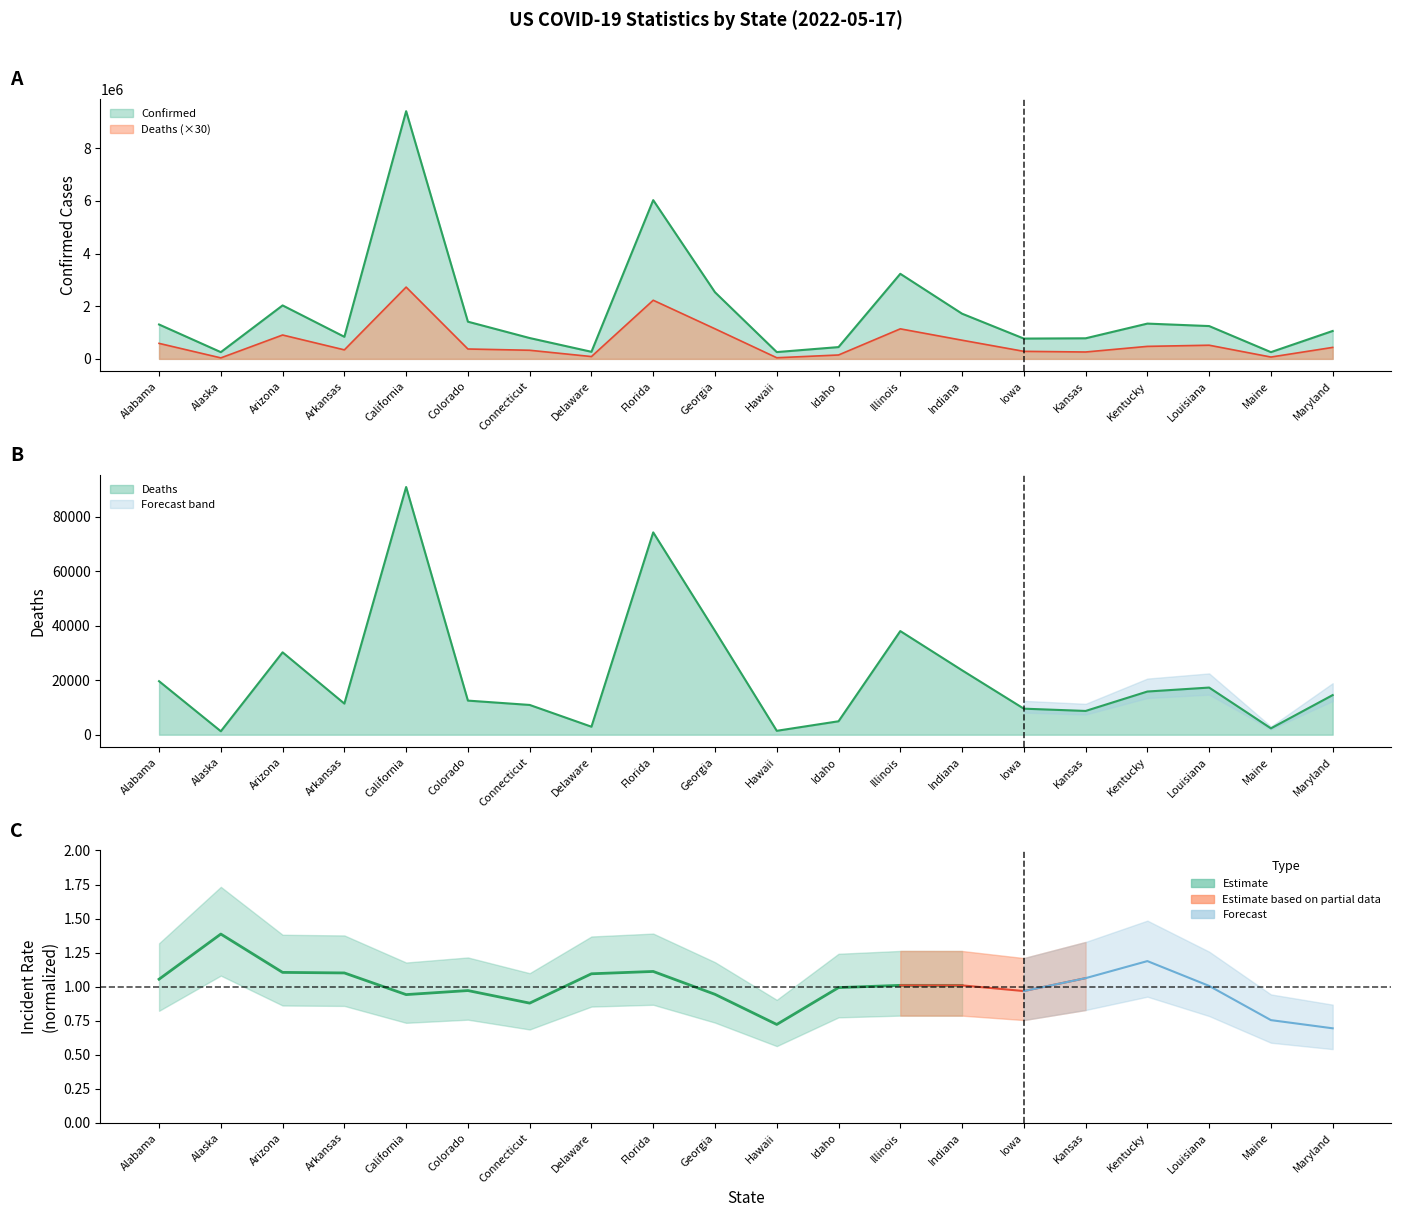

What position from the left is Hawaii?

11